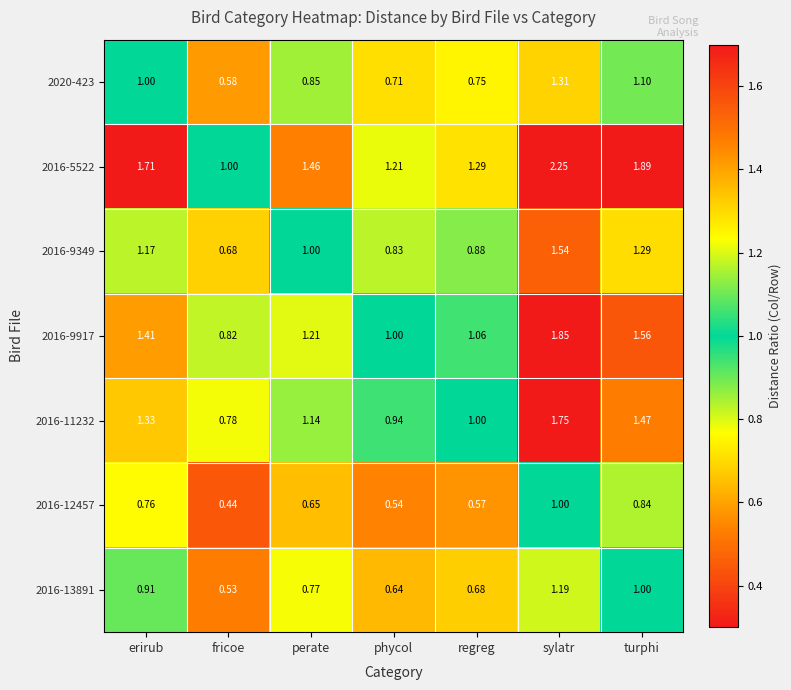

At which label does 2016-11232 reach its minimum?

fricoe